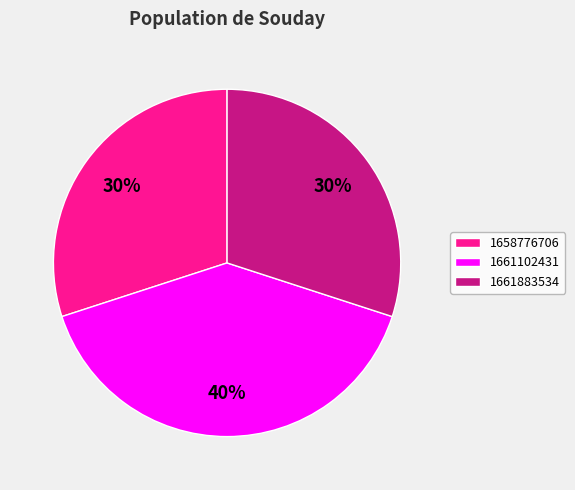

The 1658776706 slice represents 30% of the pie. True or false?

True